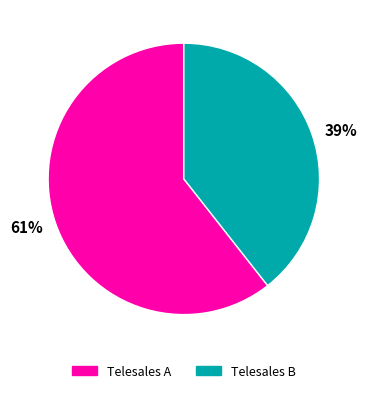

To the nearest percent, what is the combined percentage of Telesales B and Telesales A?

100%